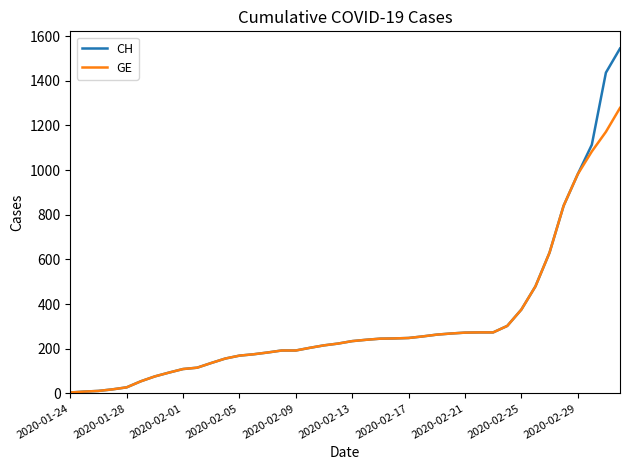

What is the minimum value shown in the chart?

4